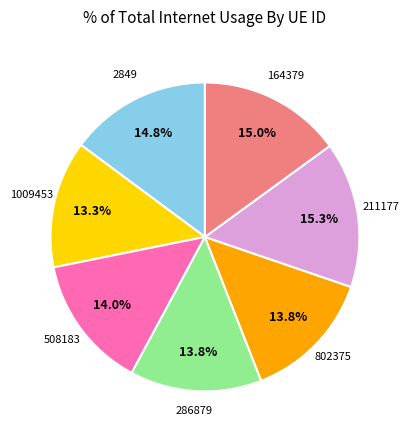

Is it true that 1009453 is 13% of the pie?

True